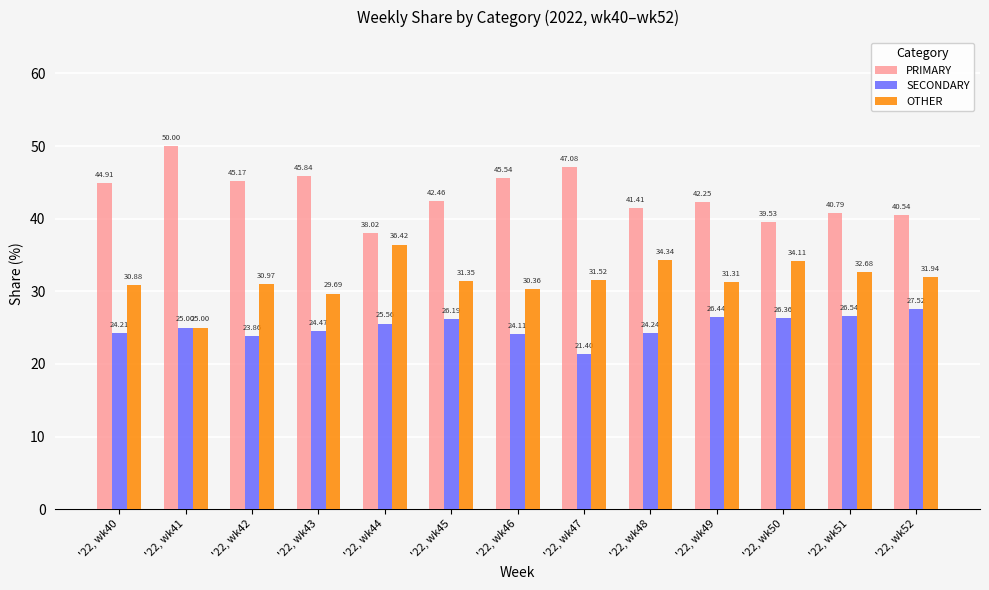

True or false: SECONDARY has a value of 26.2 at '22, wk45.

True